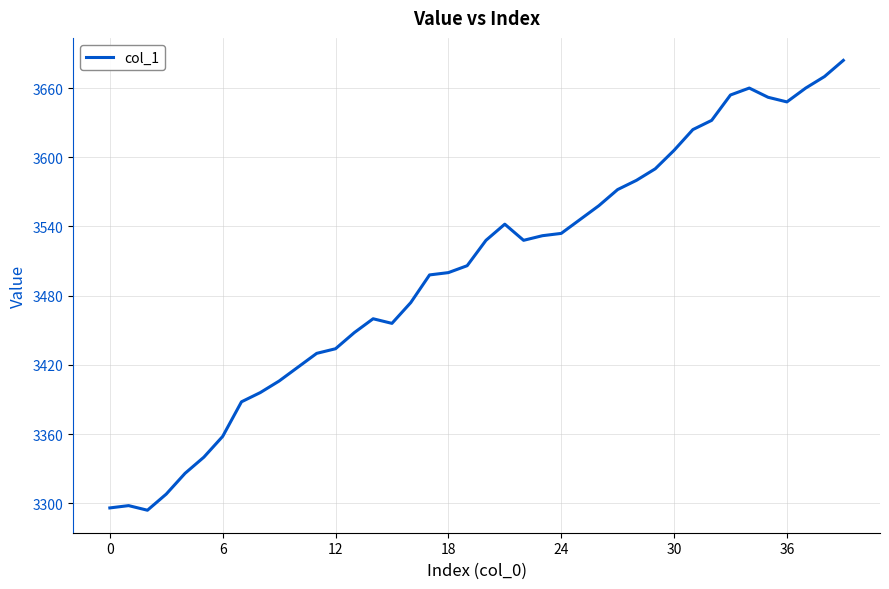

What is the difference between the maximum and minimum values?

390